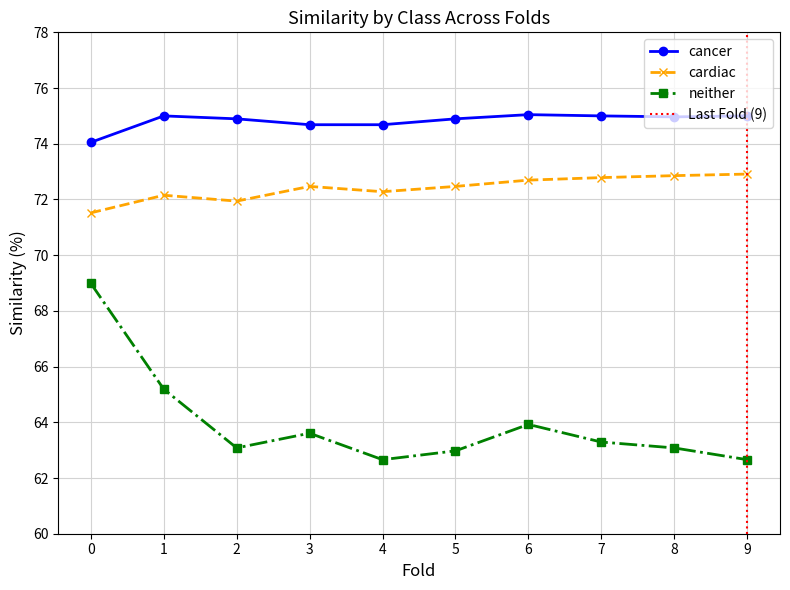

True or false: cardiac has a value of 72.3 at 4.

True